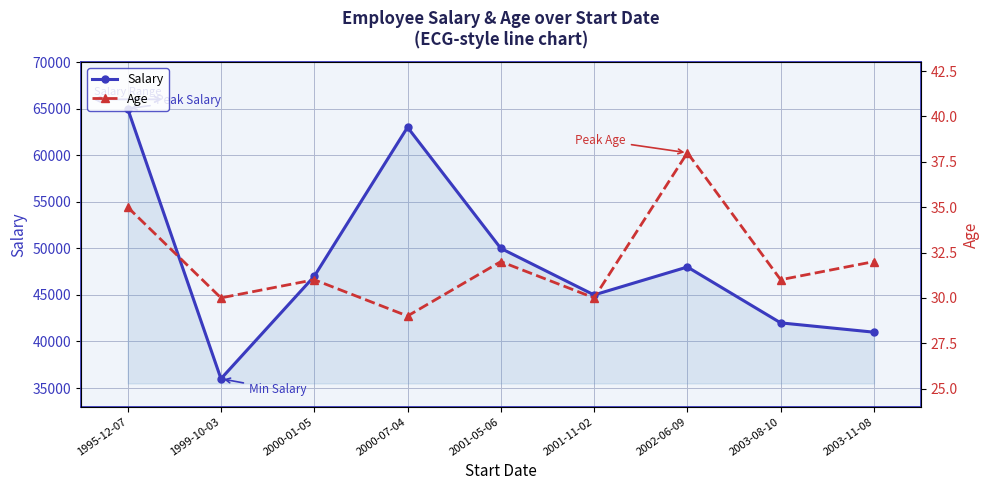

What is the difference between the second highest and minimum values in the Salary series?

27000